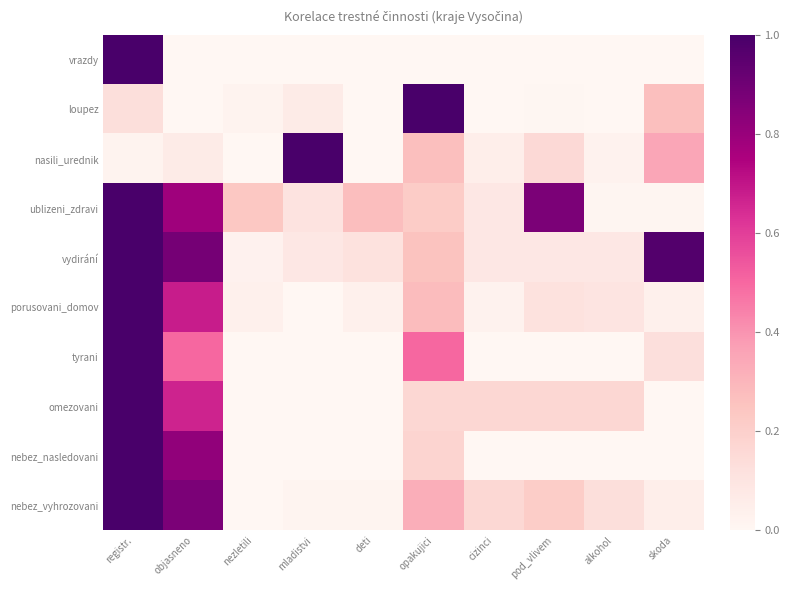

How many data points does each series have?

10